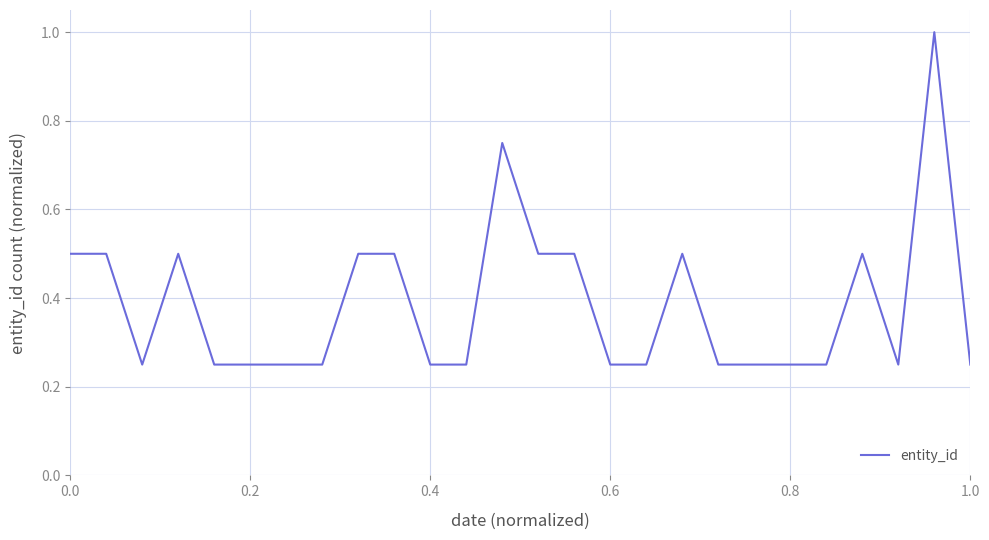

What is the greatest value displayed?

1.0